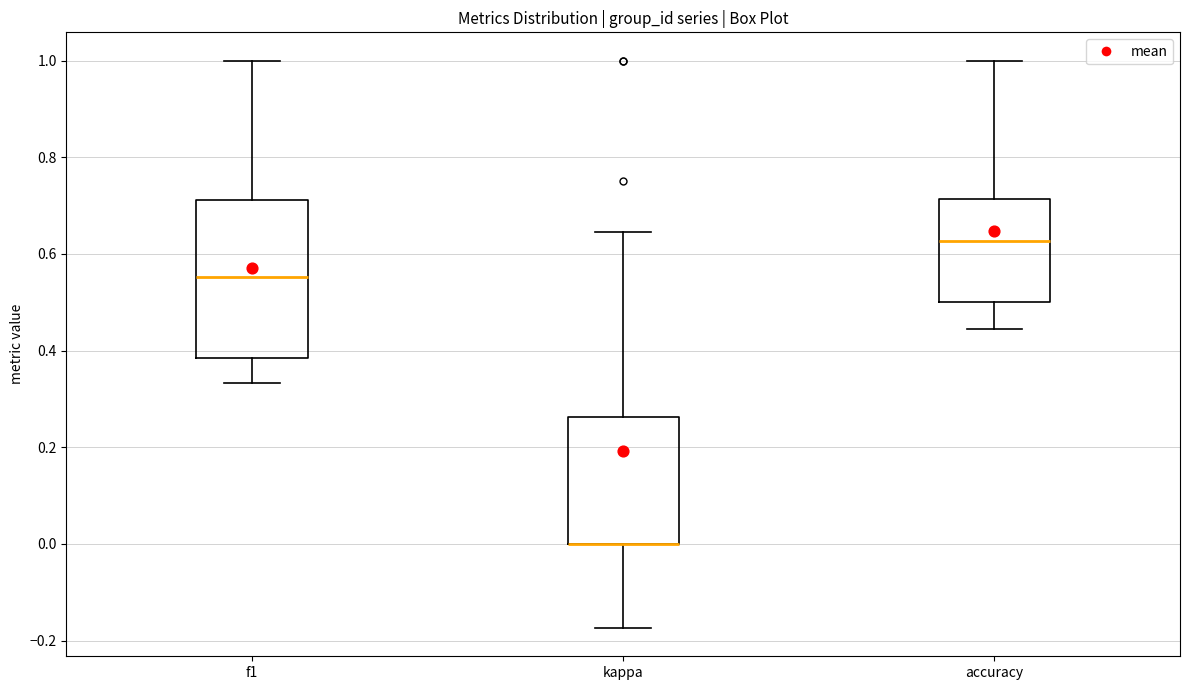

Where does the lower whisker of the box for accuracy end on the y-axis? The values are not printed on the chart, so give them approximately, as read against the axis.

0.44